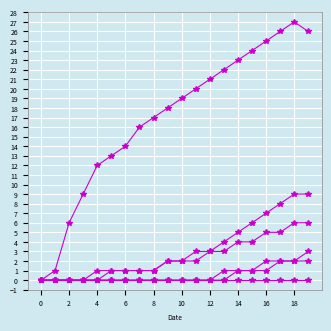

The value of CH at 19 is 35. True or false?

False